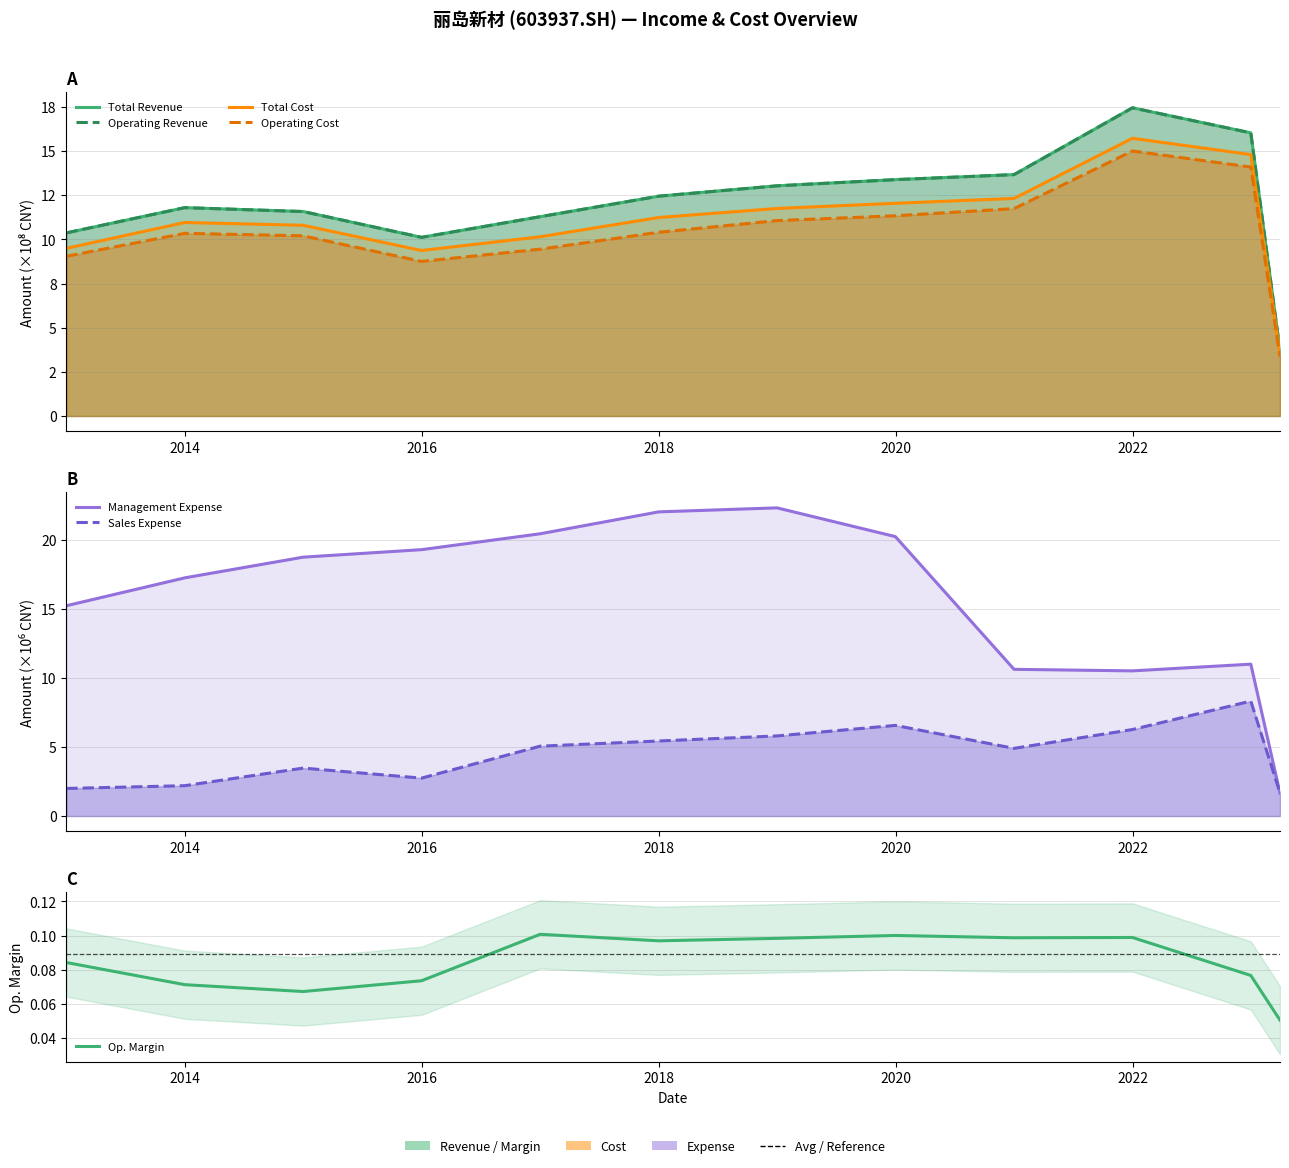

Between which two adjacent categories do SALE_EXPENSE and MANAGE_EXPENSE first intersect?

2022-12-31 and 2023-03-31